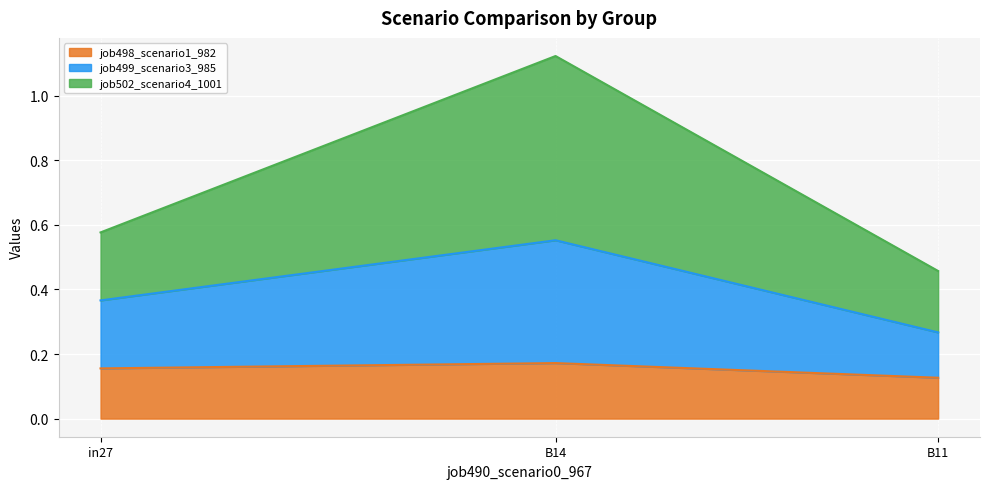

At which label is job499_scenario3_985 closest to 0?

B11